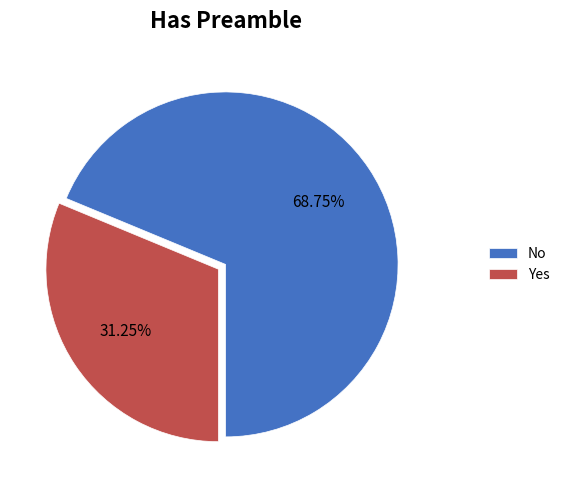

Which category has the biggest portion of the pie?

No